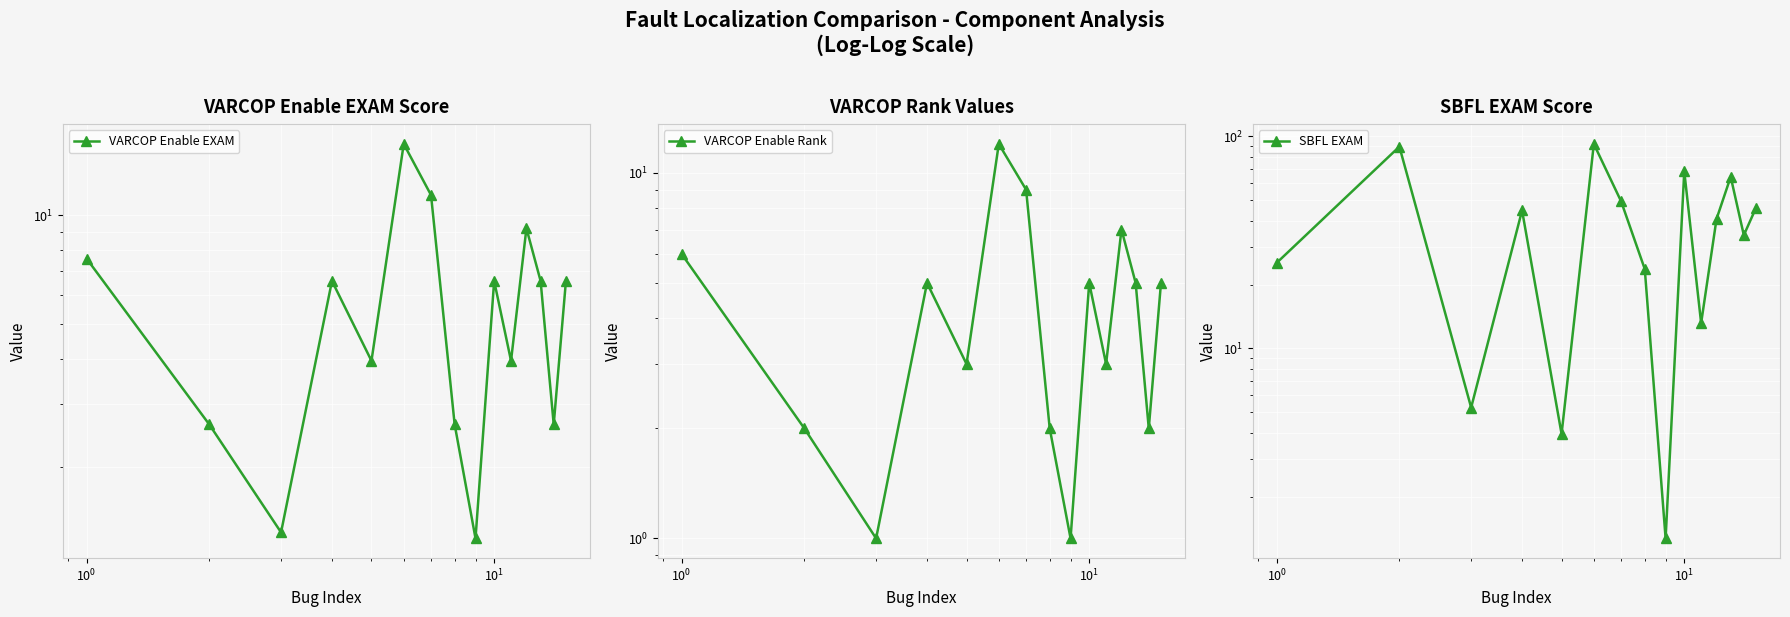

What is the maximum value shown in the chart?

92.1